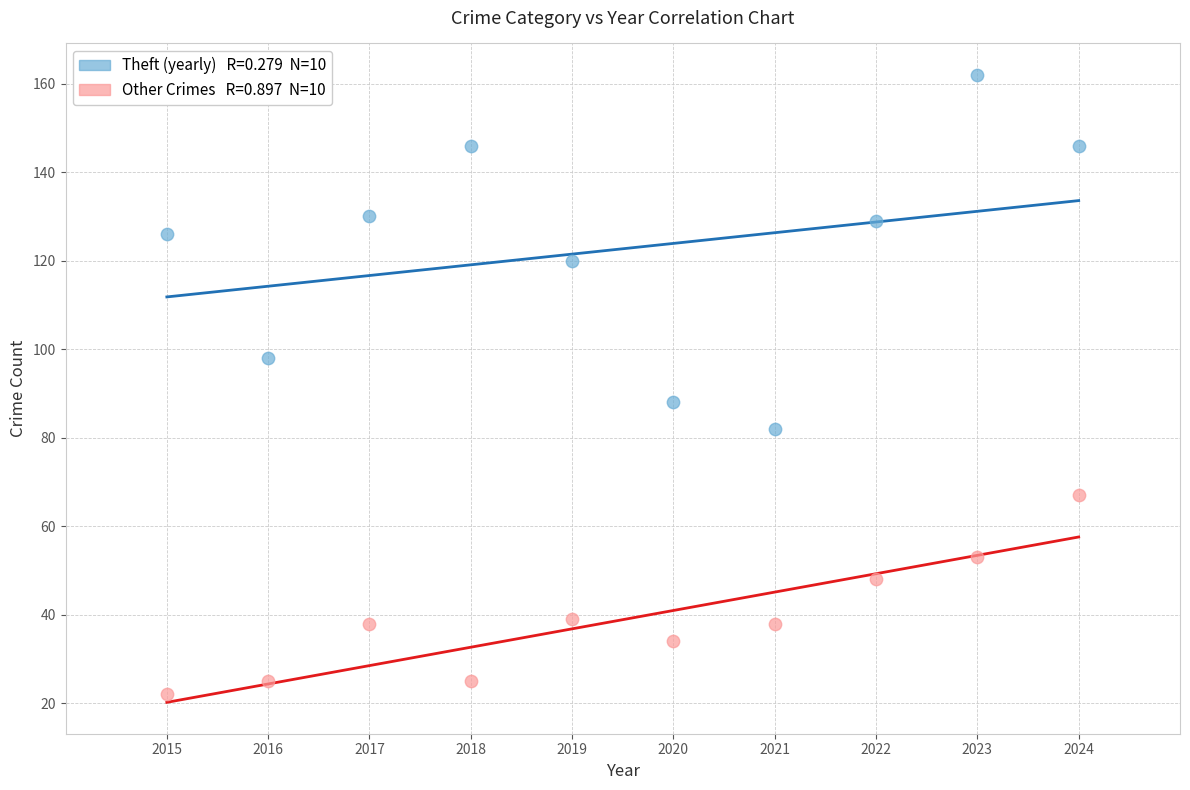

Across all data points, what is the range of X values (max minus min)?

9